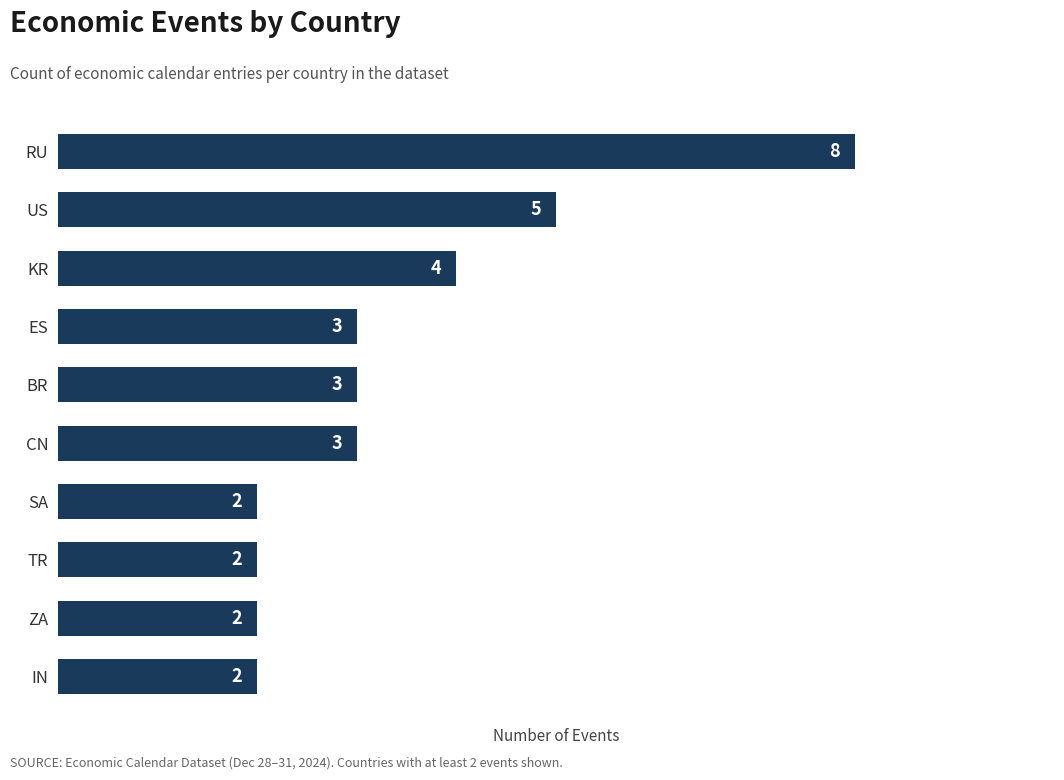

Reading top to bottom, list all the values displayed in this chart.

RU=8	US=5	KR=4	ES=3	BR=3	CN=3	SA=2	TR=2	ZA=2	IN=2